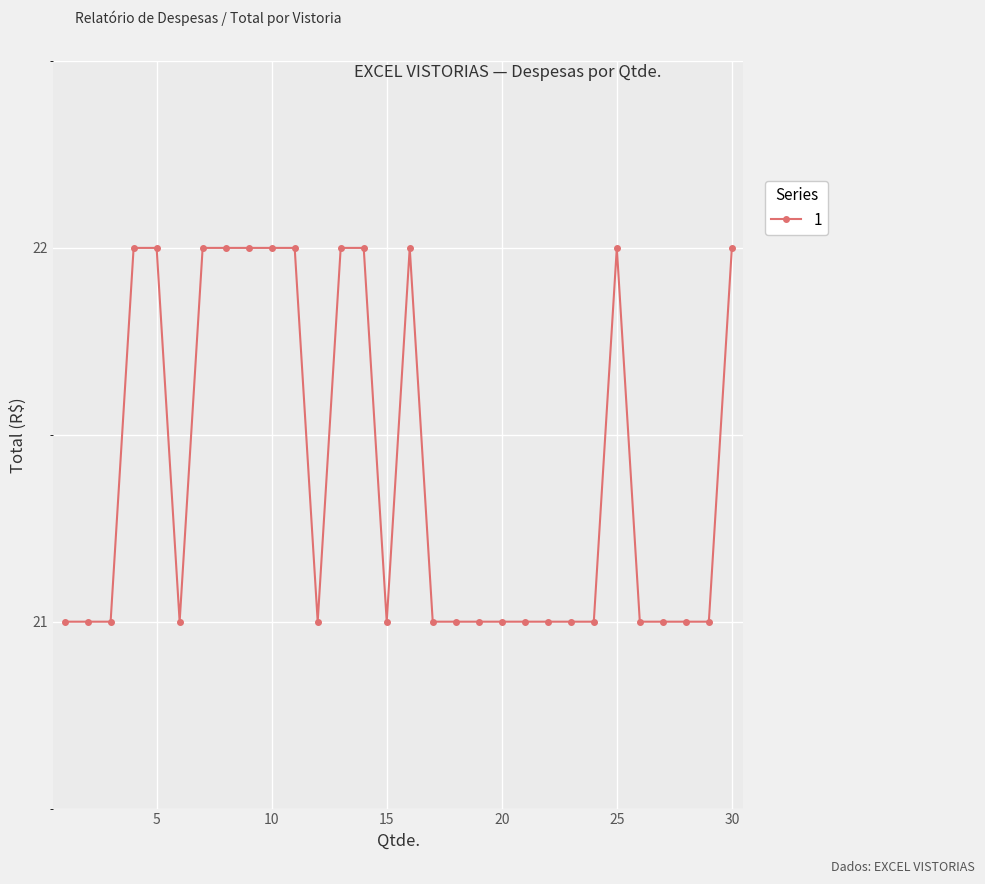

What is the value of the 23rd point from the left?

21